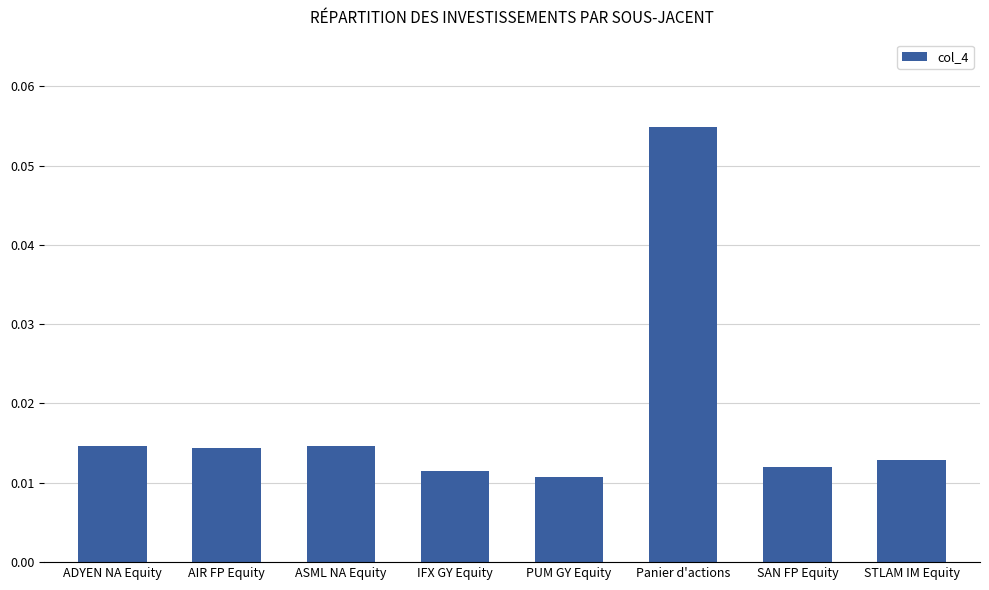

Count the values in the range 0 to 1.

8